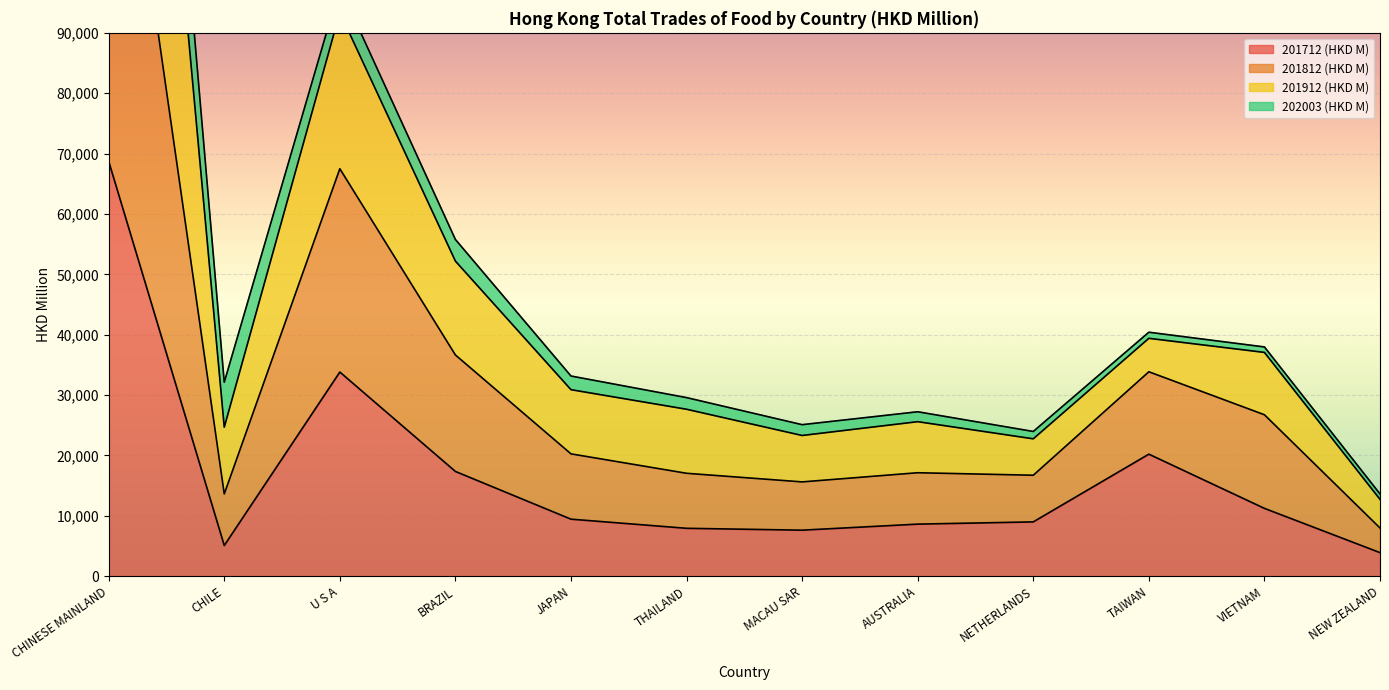

At which label is 201712 (HKD M) closest to 36308?

U S A